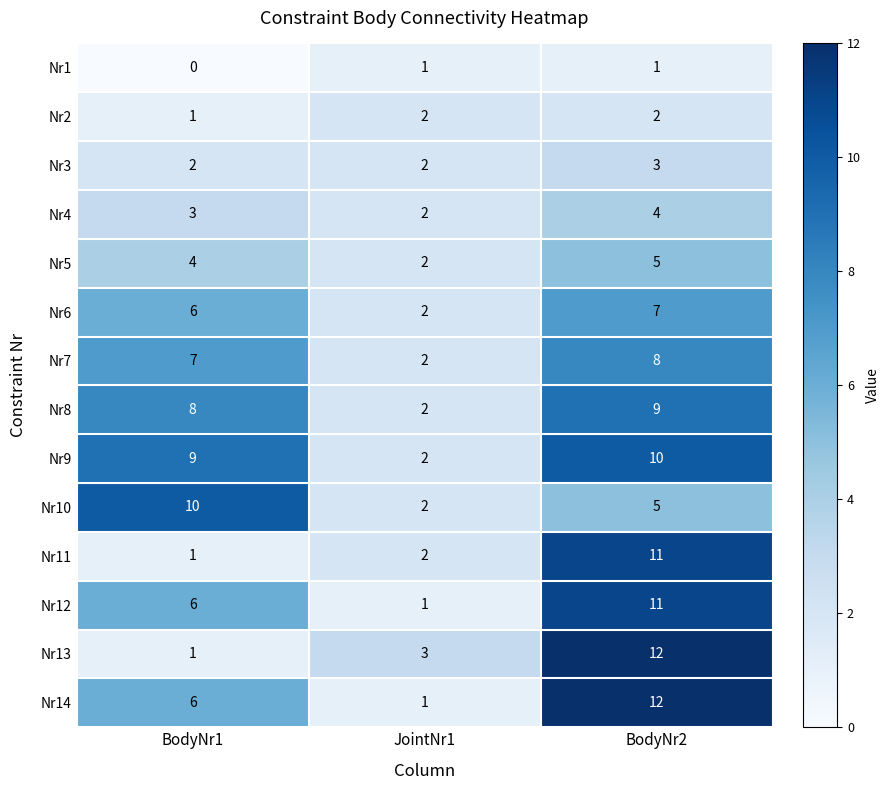

Between JointNr1 and BodyNr2, which series saw the biggest shift?

Nr14